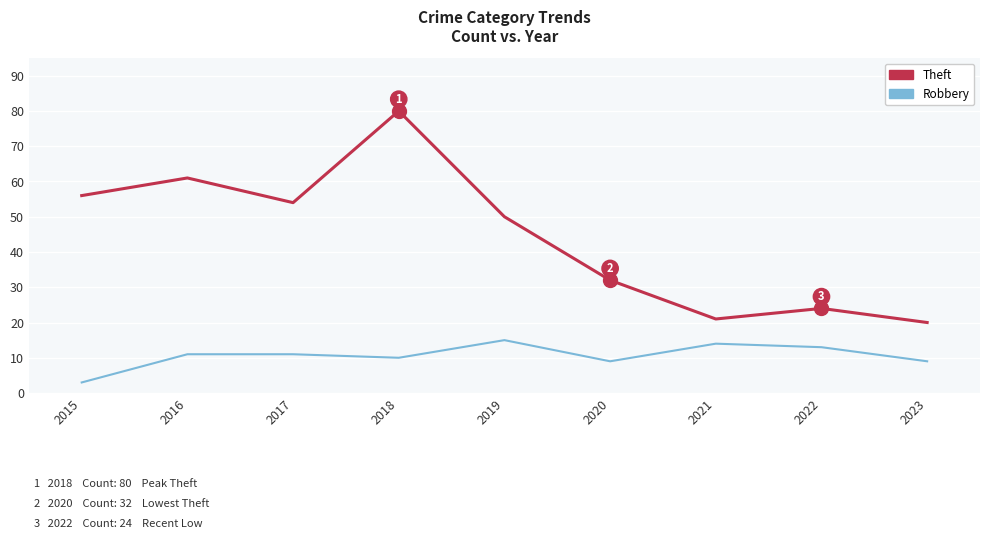

The value of Theft at 2020 is 12. True or false?

False